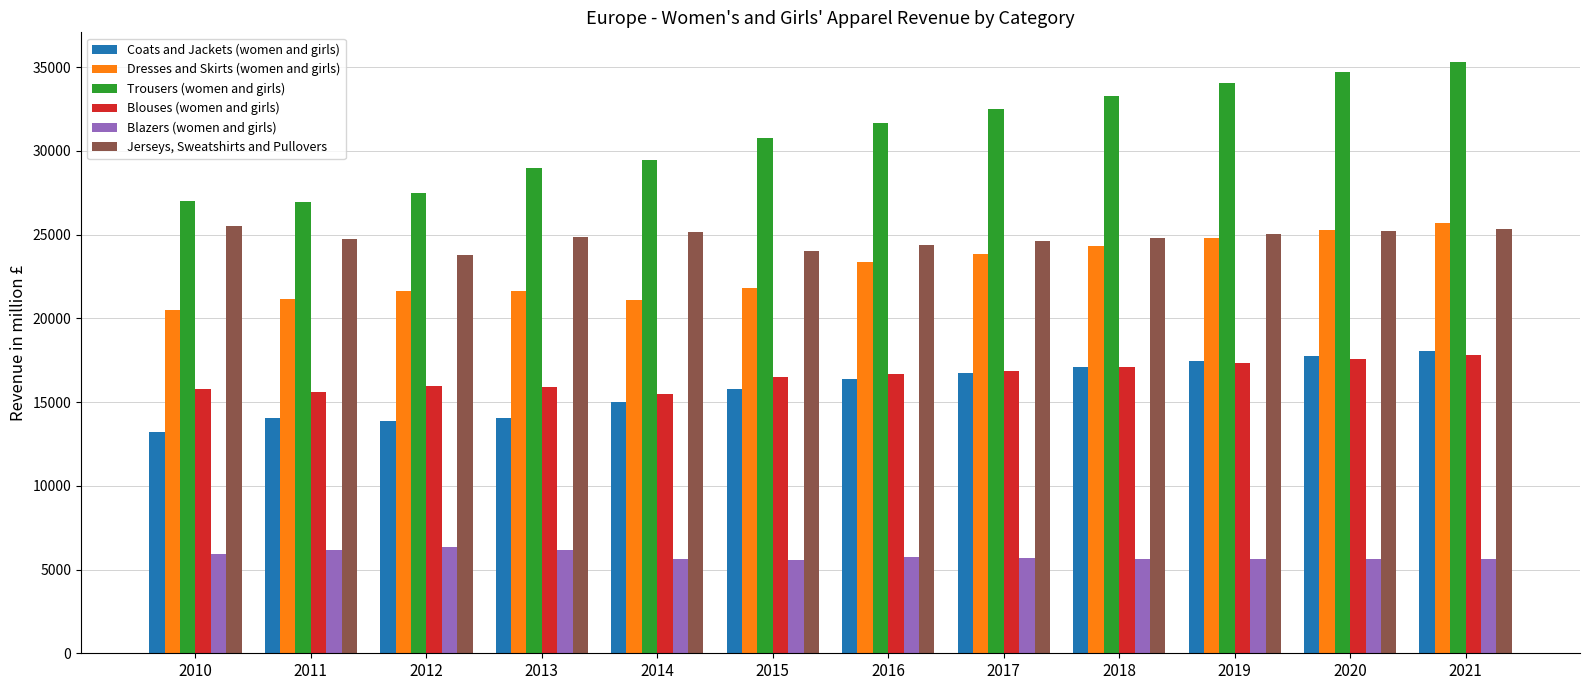

Which series has the largest total across all categories?

Trousers (women and girls)